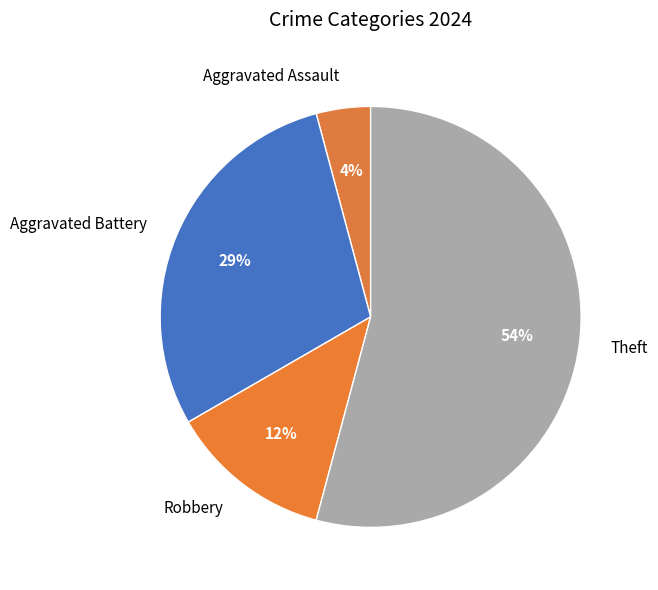

The Theft slice represents 54% of the pie. True or false?

True